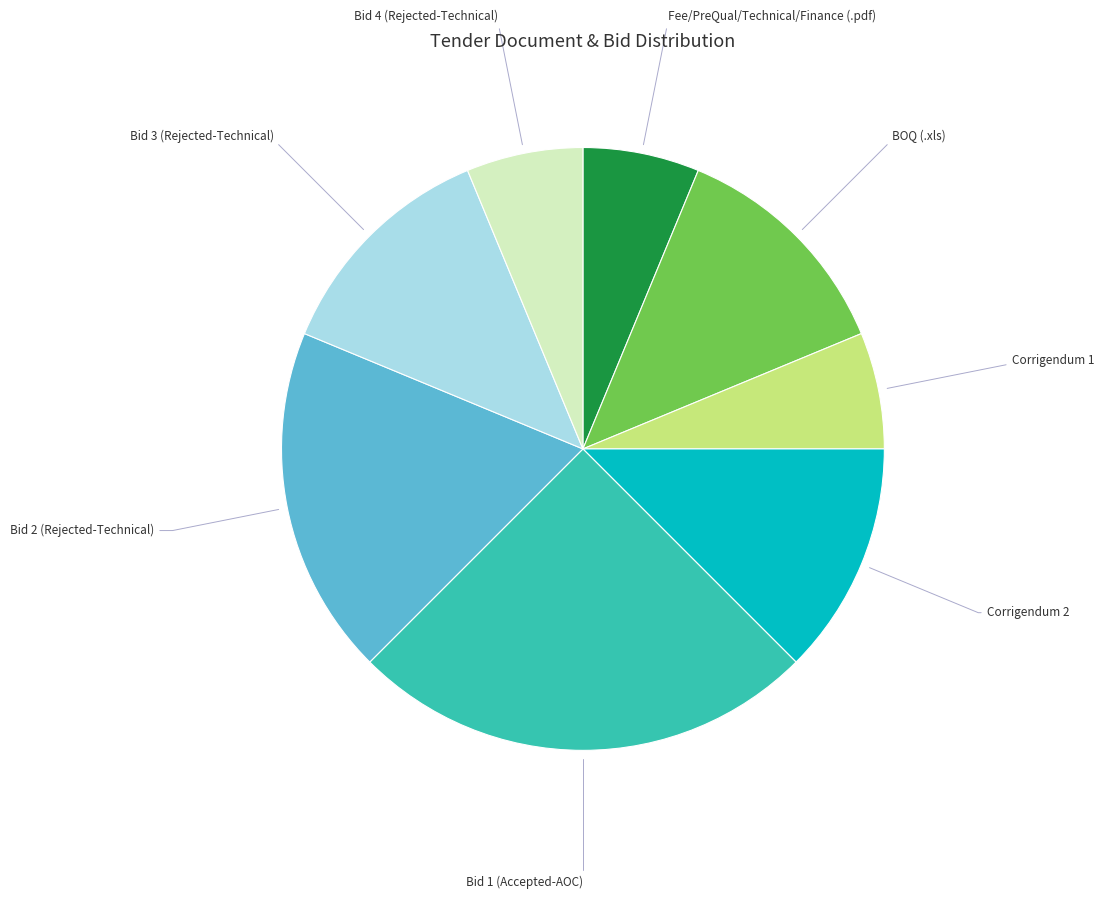

Is there any slice that represents more than half of the pie?

No